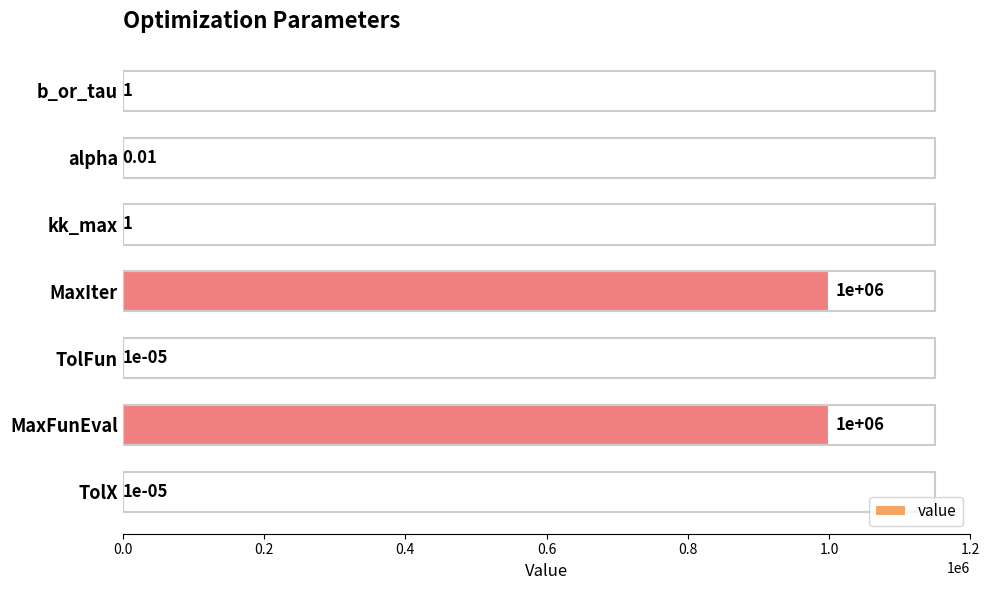

Between TolX and b_or_tau, which is larger?

b_or_tau